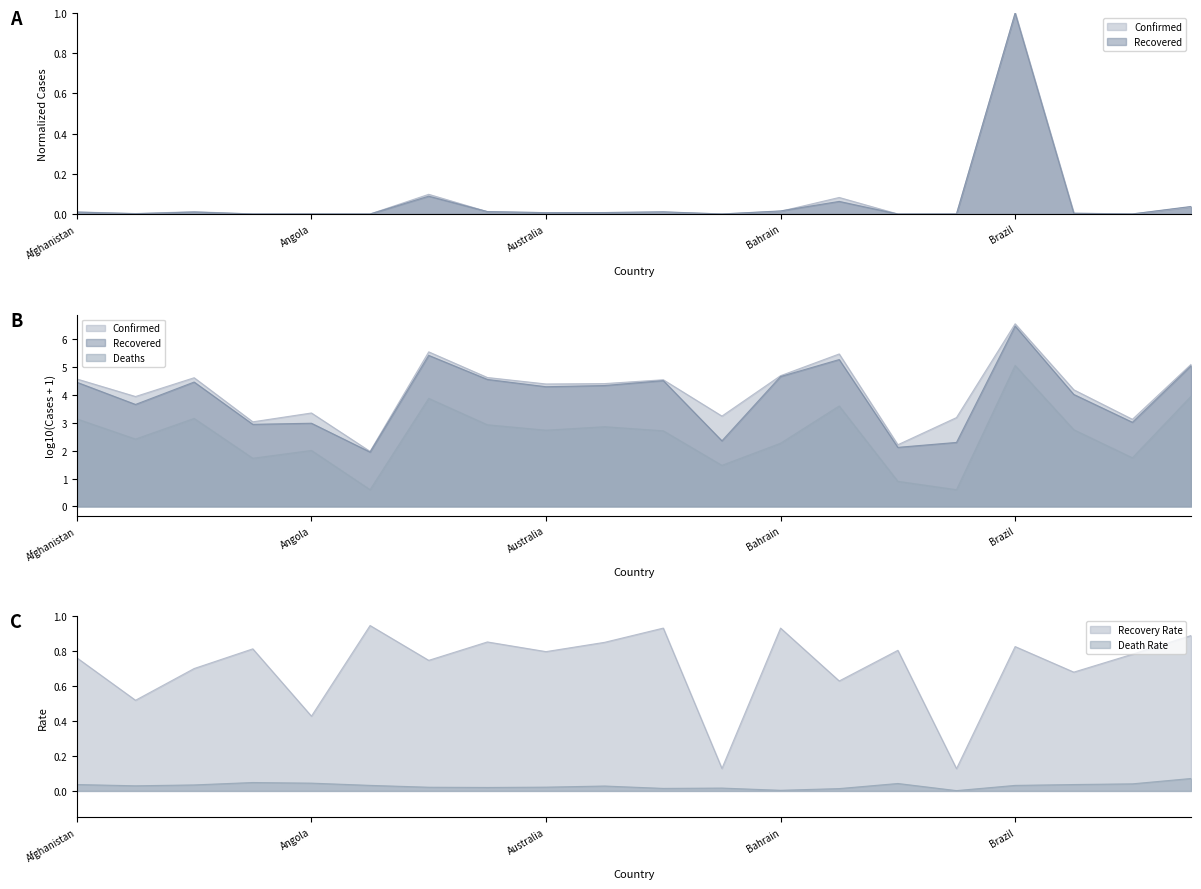

What position from the right is Argentina?

14